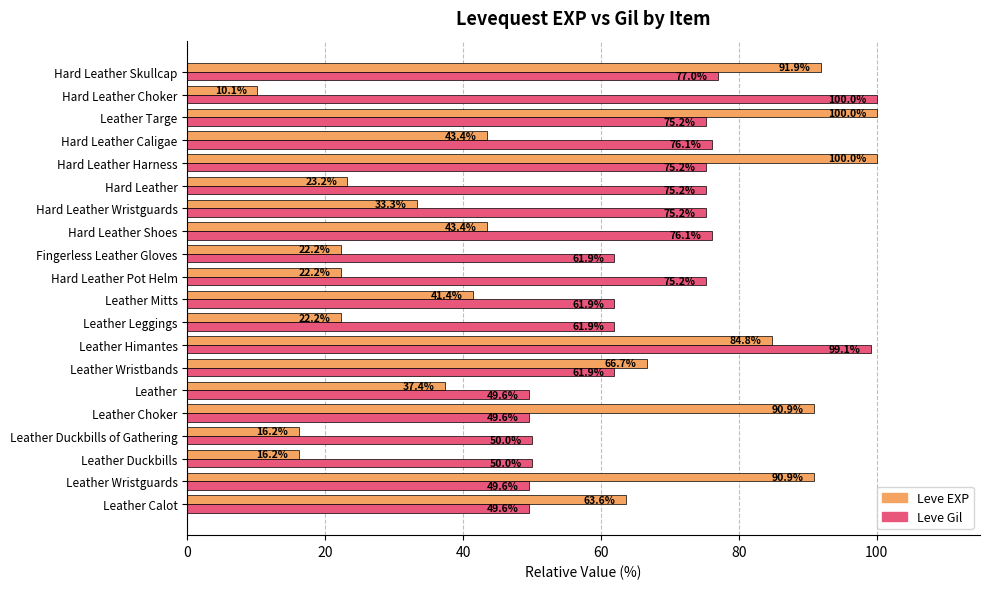

How many data points in Leve Gil are less than 75?

10